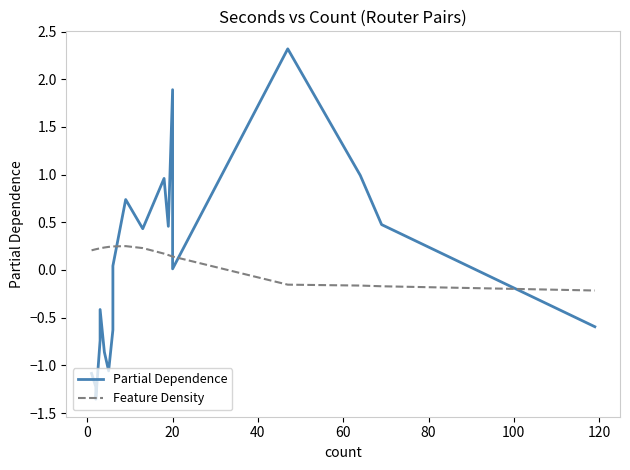

True or false: Feature Density has a value of 0.2 at 0.

True